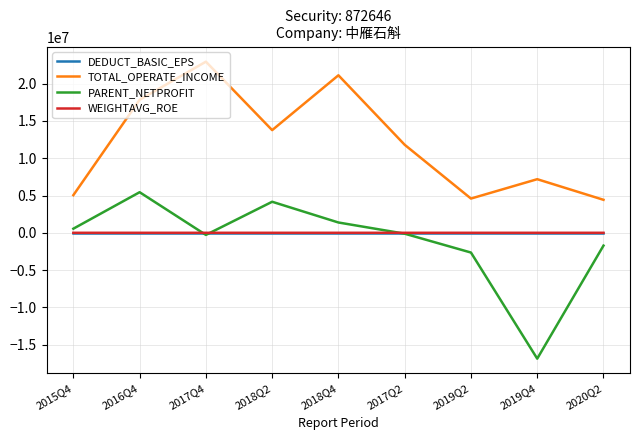

How many interior local valleys does the TOTAL_OPERATE_INCOME series have?

2